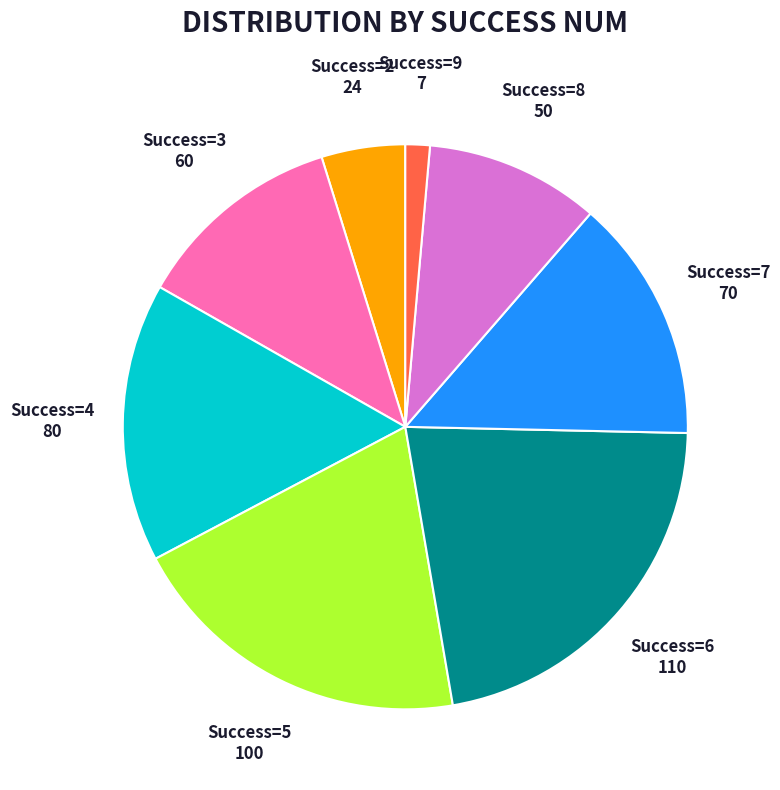

Does any single category account for the majority?

No